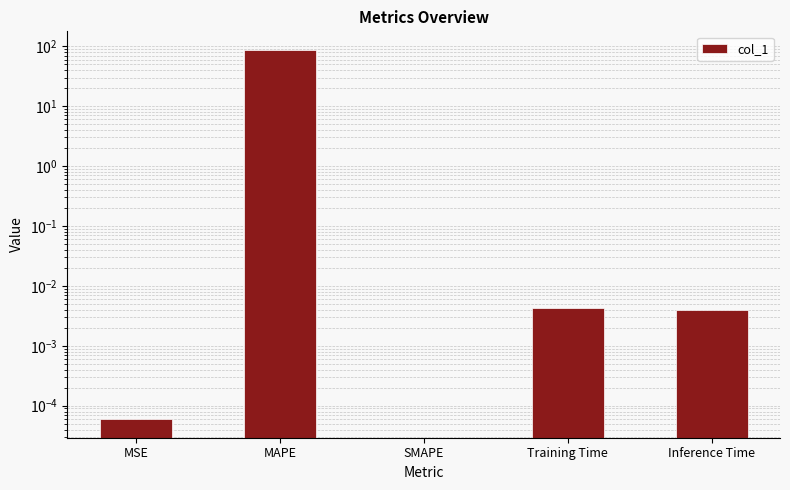

What is the label of the 3rd bar from the left?

SMAPE